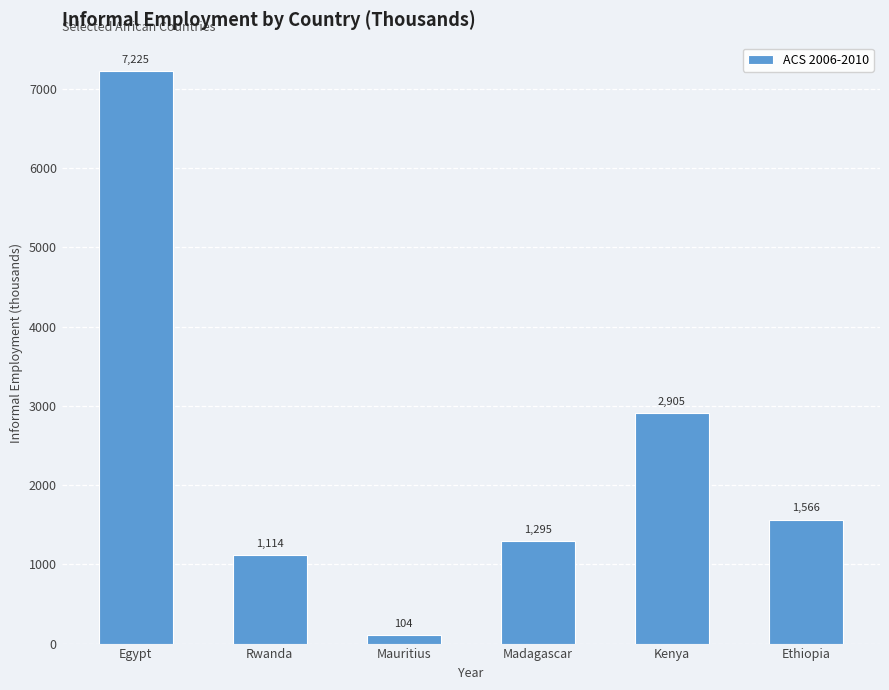

Count the number of categories in the chart.

6